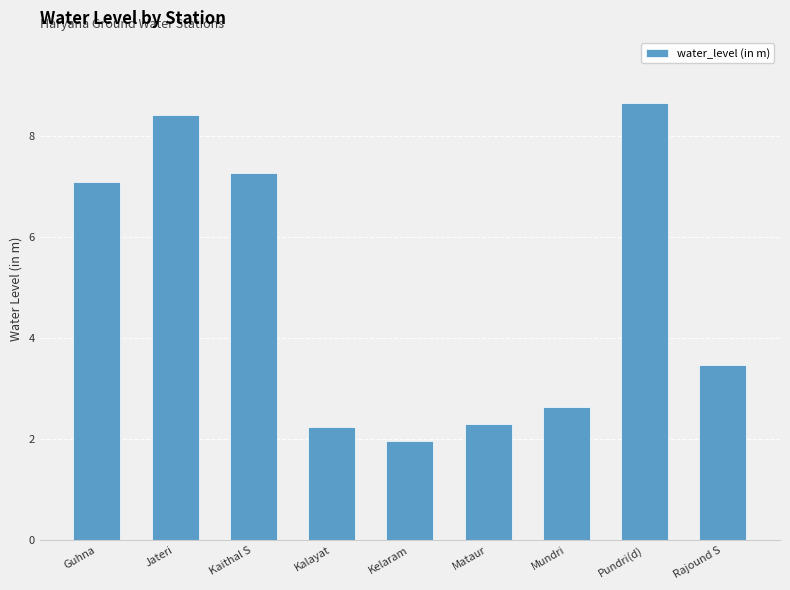

What is the smallest value displayed?

2.0